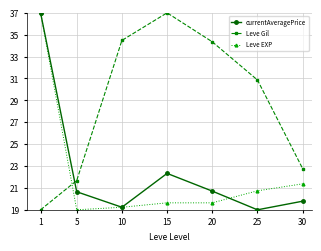

What is the maximum value shown in the chart?

37.0